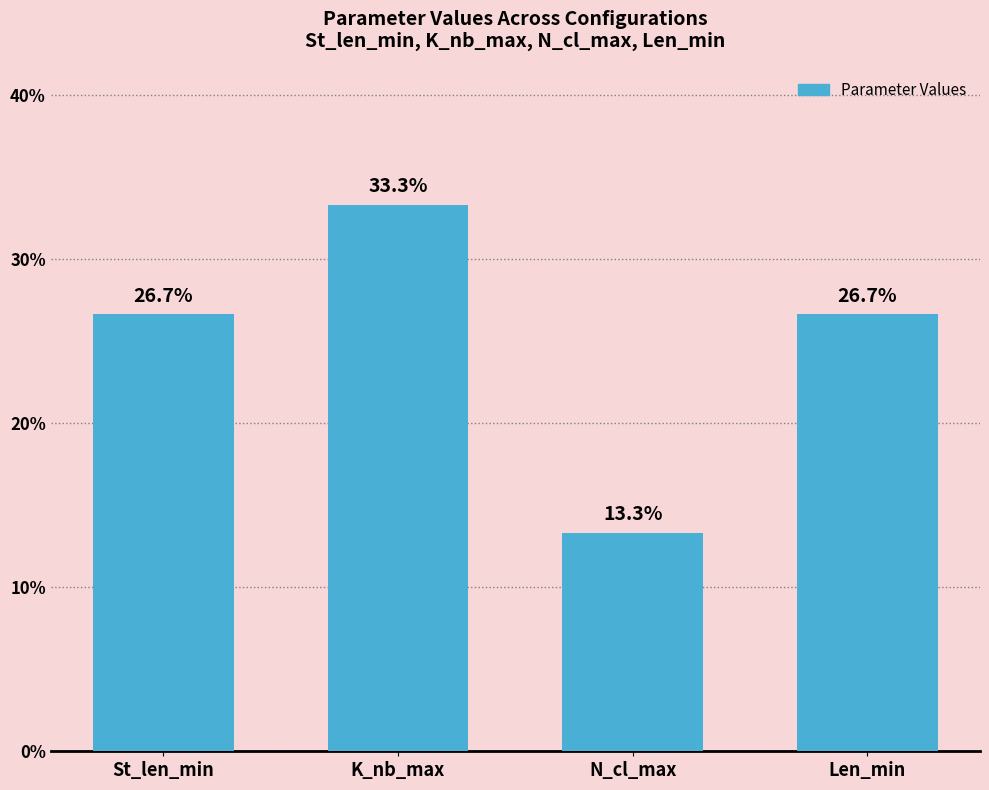

Does the chart contain any negative values?

No